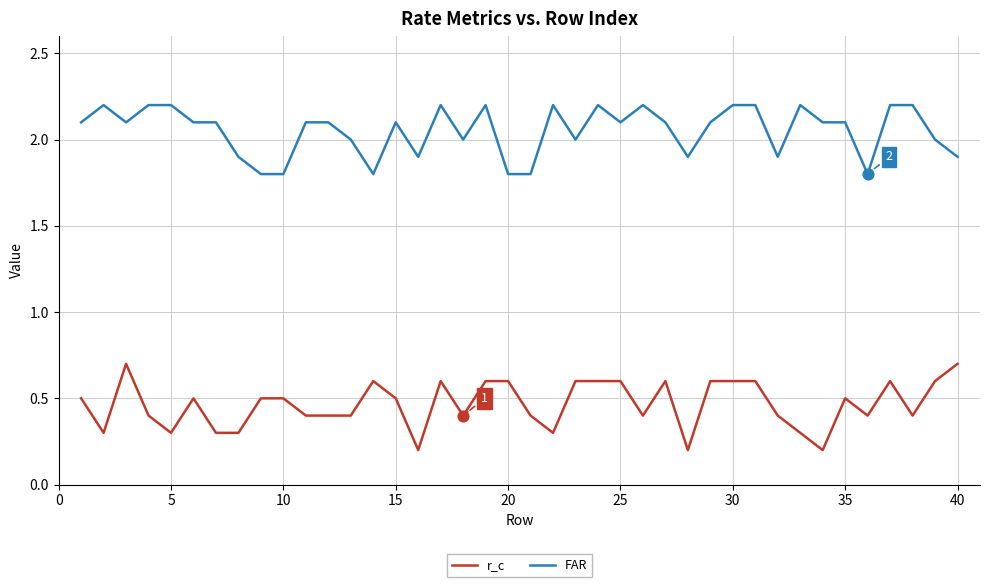

At how many categories does at least one series exceed 0?

40